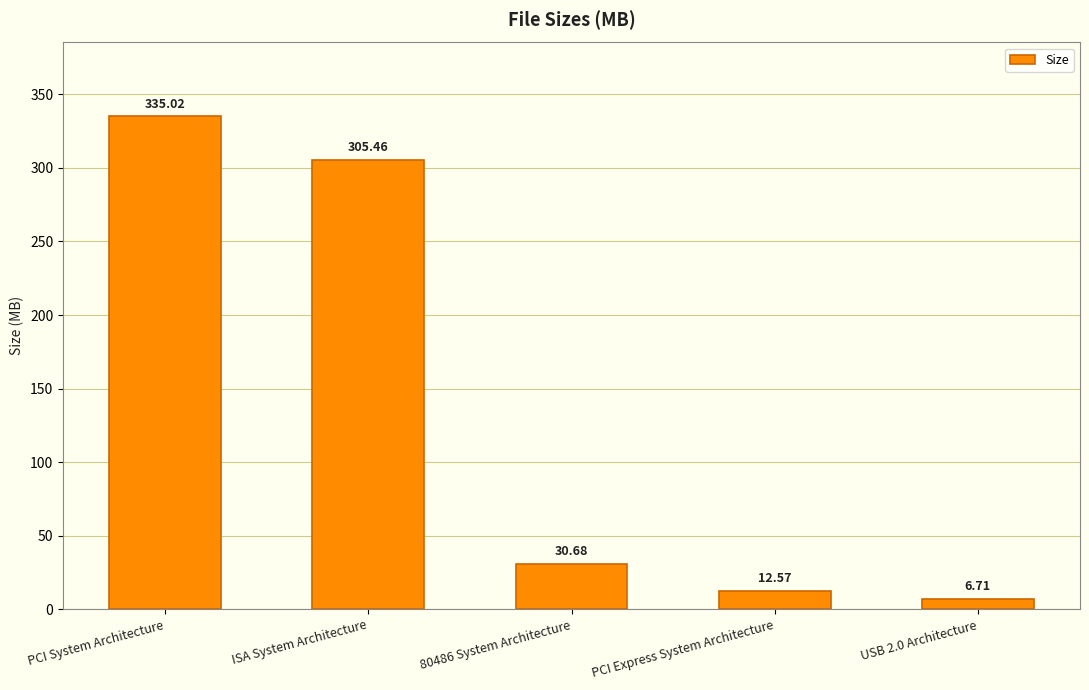

At which category does the chart reach its minimum across all series?

USB 2.0 Architecture